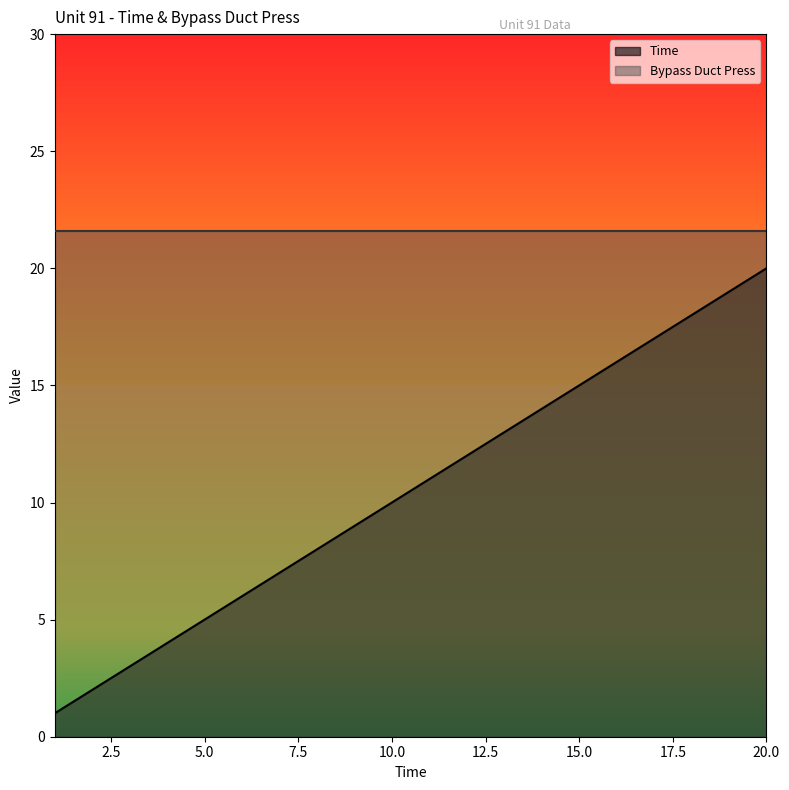

Rank the categories by value from lowest to highest.

1, 2, 3, 4, 5, 6, 7, 8, 9, 10, 11, 12, 13, 14, 15, 16, 17, 18, 19, 20